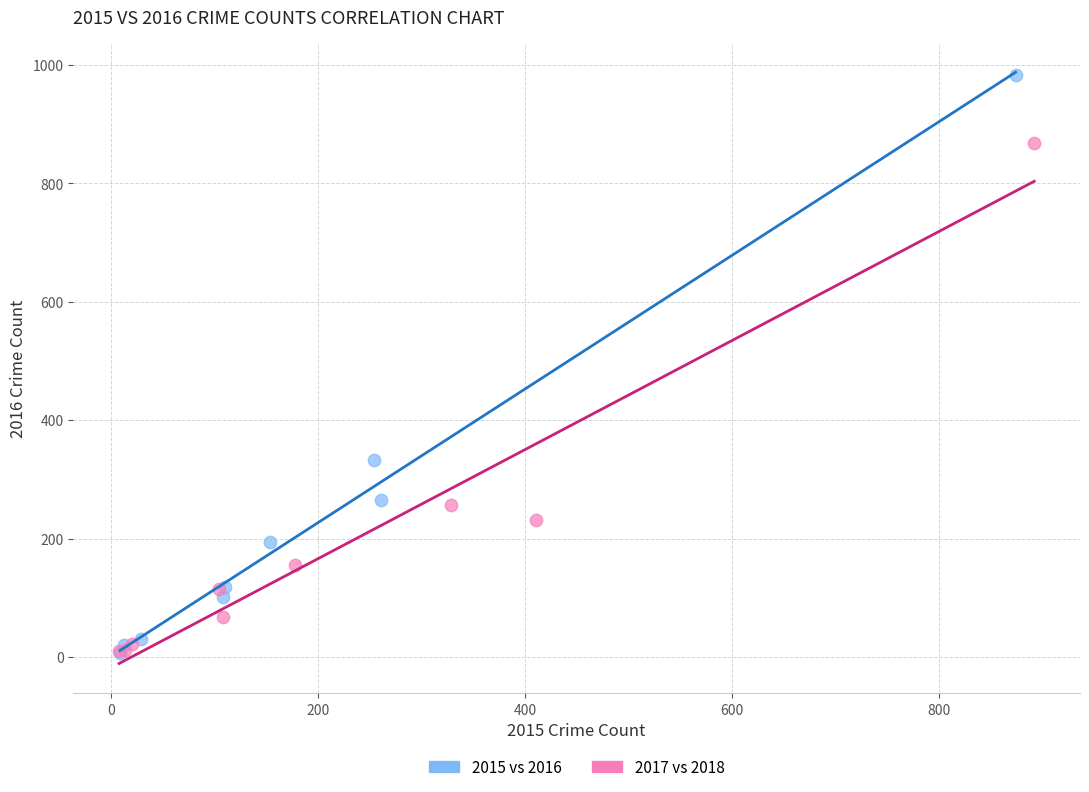

Which series contains the highest Y value?

2015 vs 2016